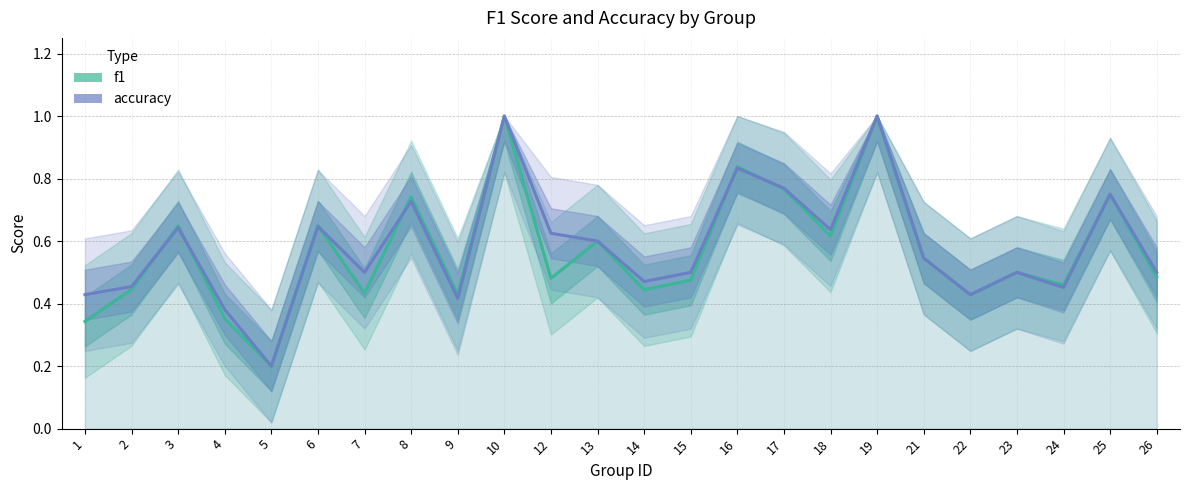

What is the minimum value for f1?

0.2